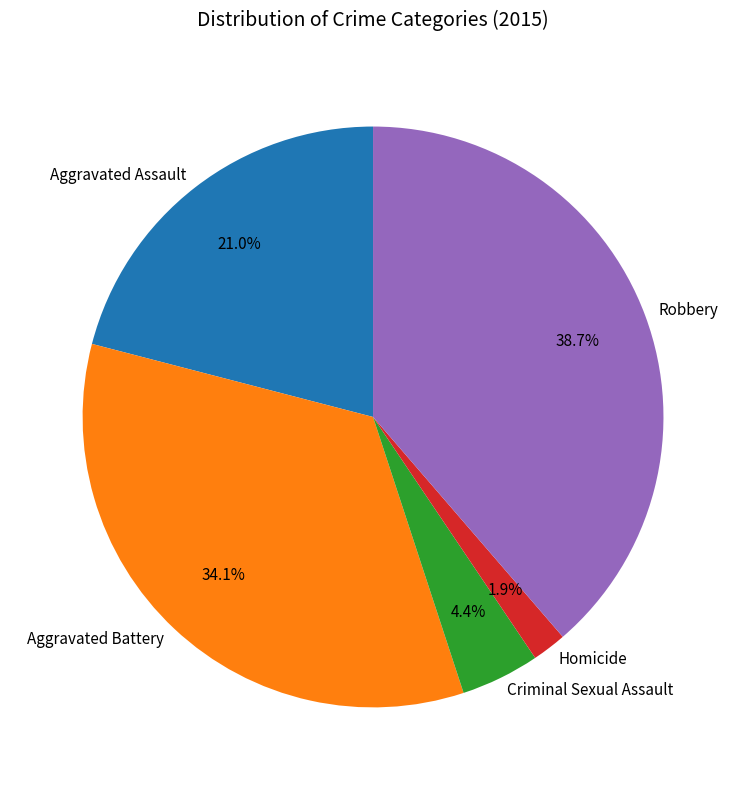

Rank the categories by value from highest to lowest.

Robbery, Aggravated Battery, Aggravated Assault, Criminal Sexual Assault, Homicide